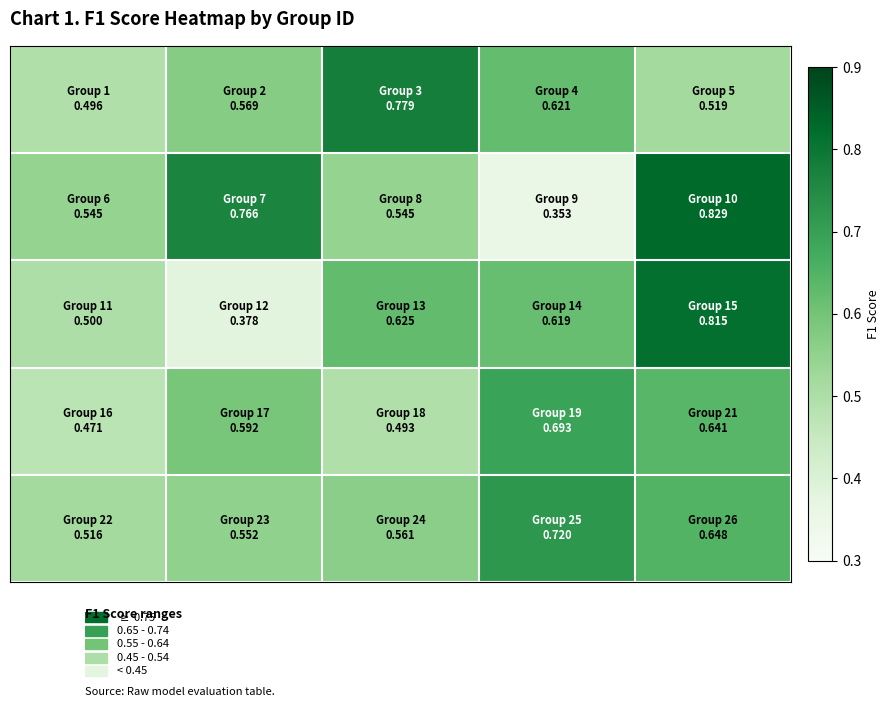

How many distinct data groups are displayed?

5